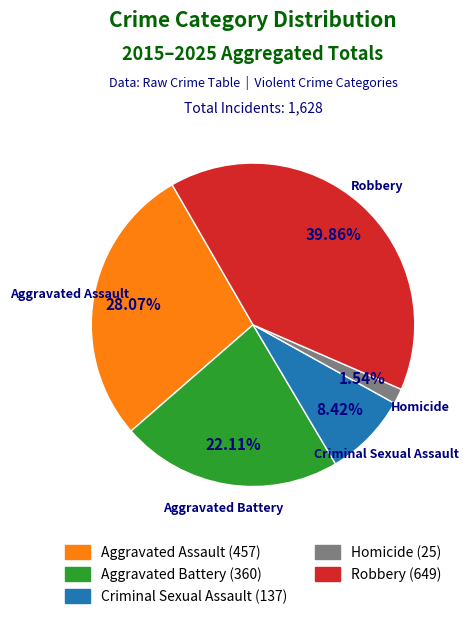

Is there any slice that represents more than half of the pie?

No